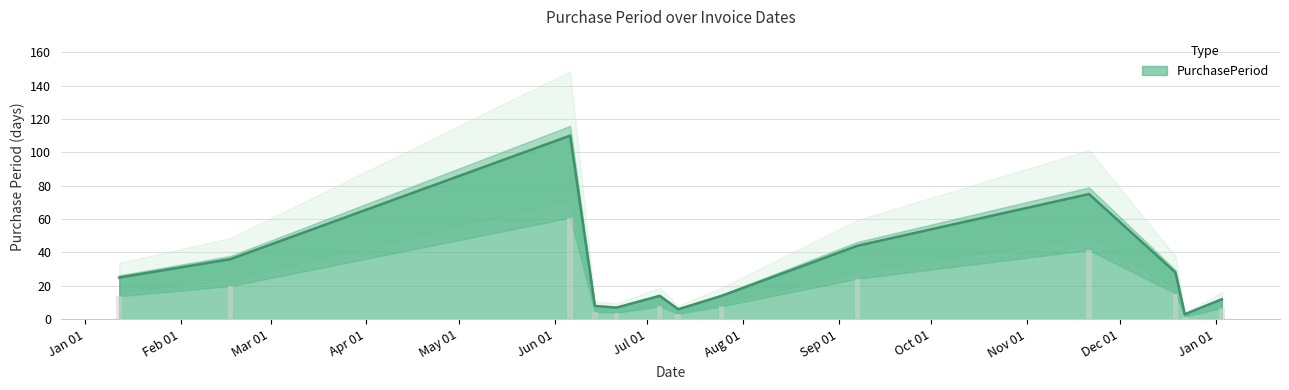

What is the change in value from 2016-07-25 to 2016-12-22?

-11